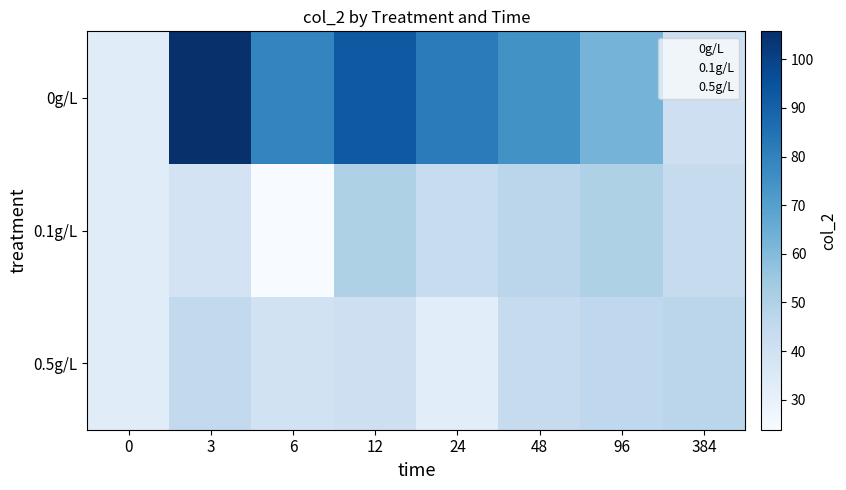

Rank the series by their maximum value, from highest to lowest.

0g/L, 0.1g/L, 0.5g/L